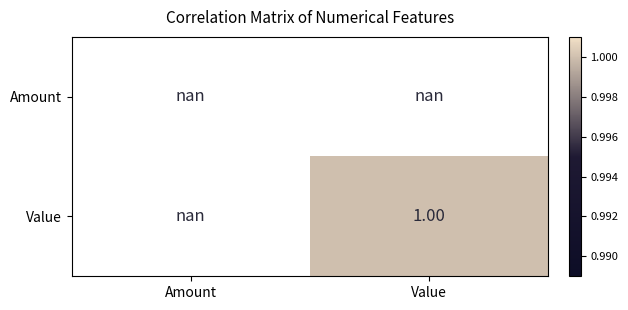

List the labels in order of Amount value, smallest first.

Amount, Value